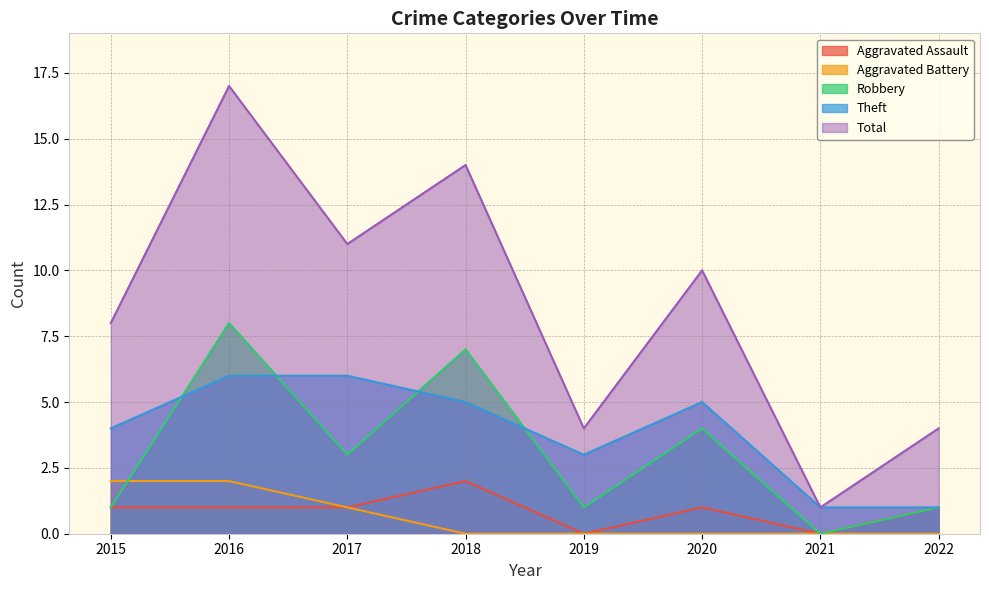

True or false: Aggravated Assault and Robbery cross at least once.

False